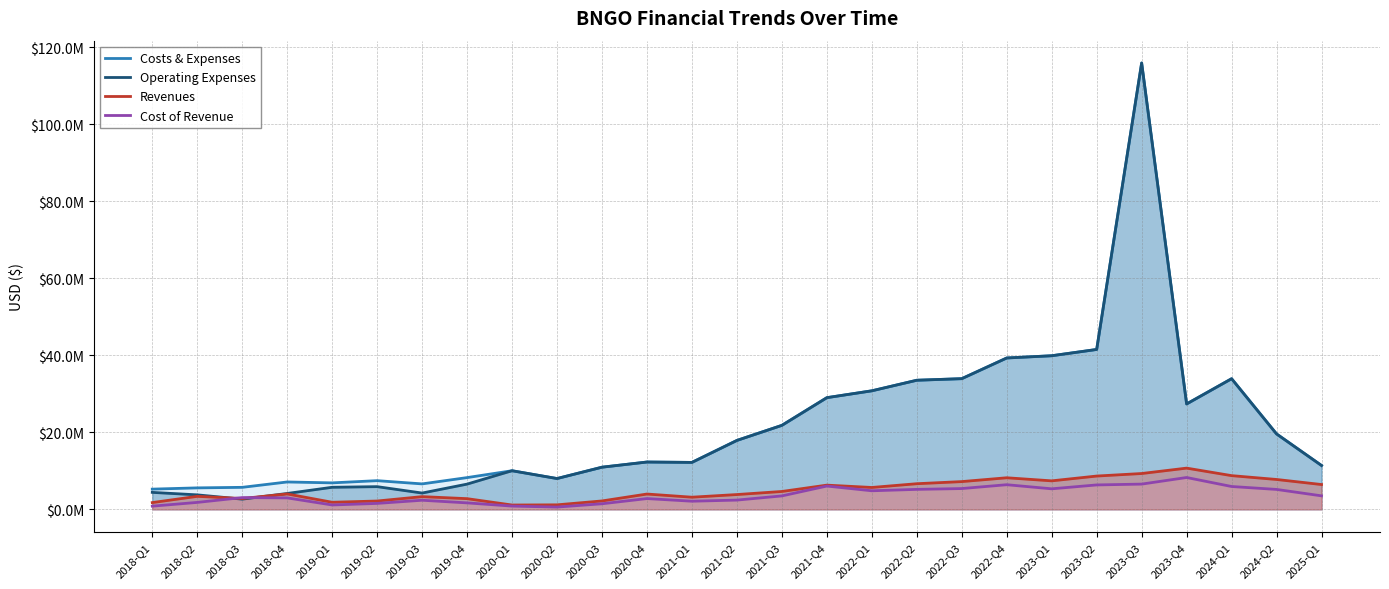

At which label does Costs & Expenses reach its peak?

2023-Q3